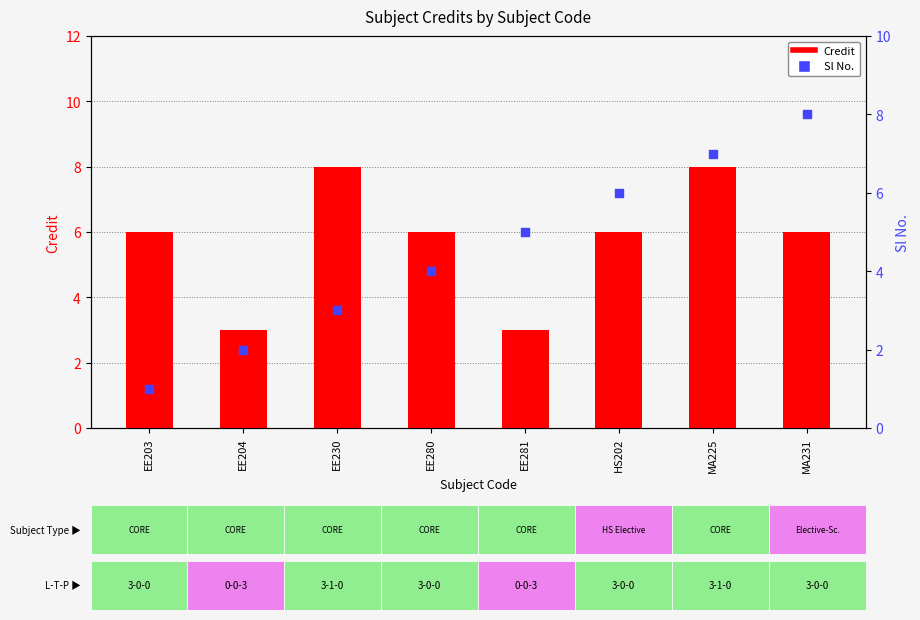

At how many categories does at least one series exceed 3?

7